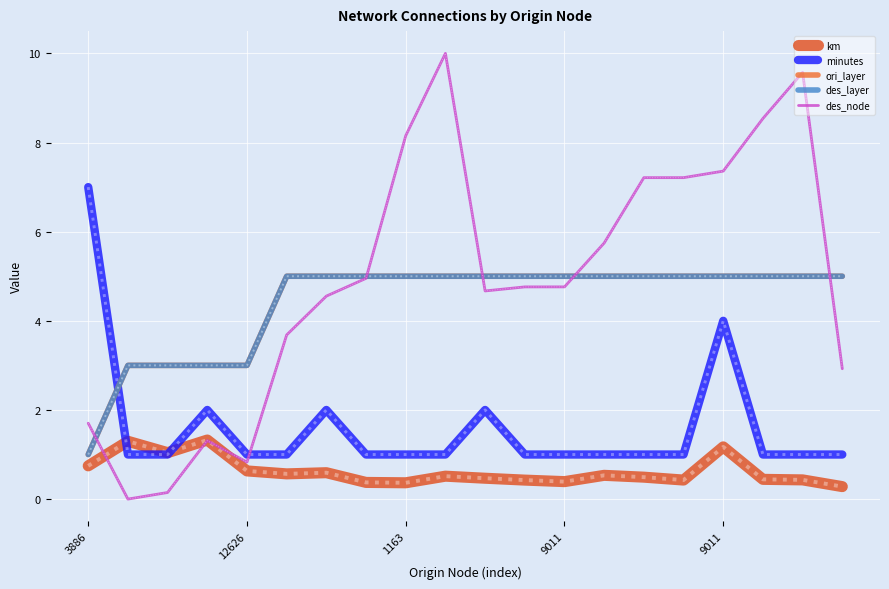

Does the chart have visible grid lines?

Yes